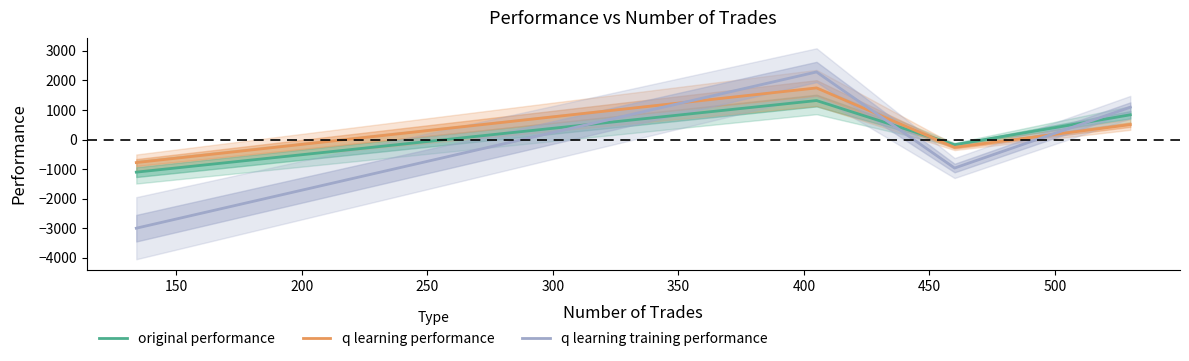

How many values in q learning performance are above zero?

2